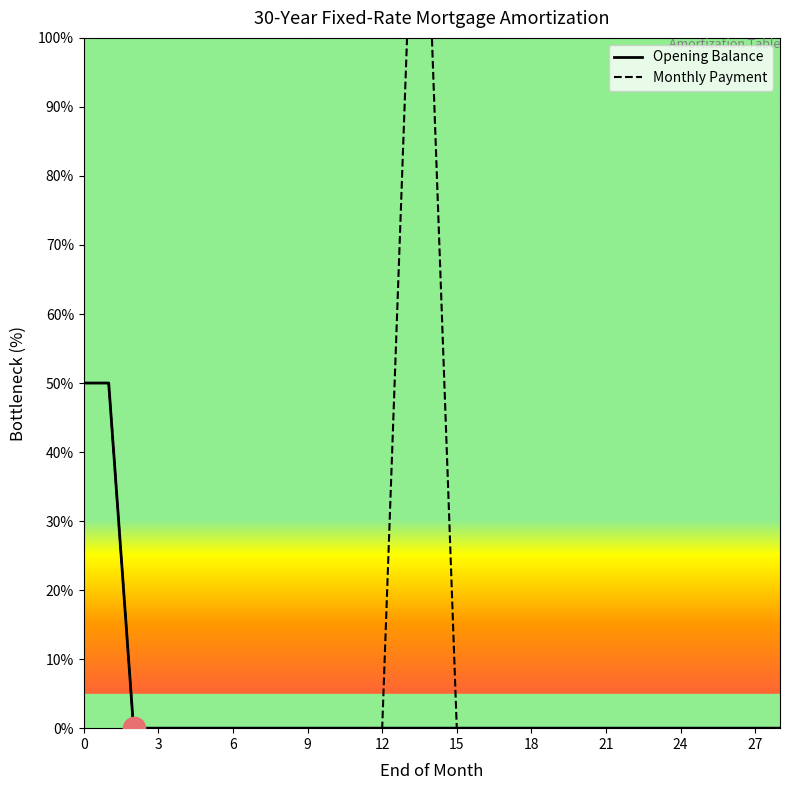

Does the chart display data point markers on the line(s)?

No